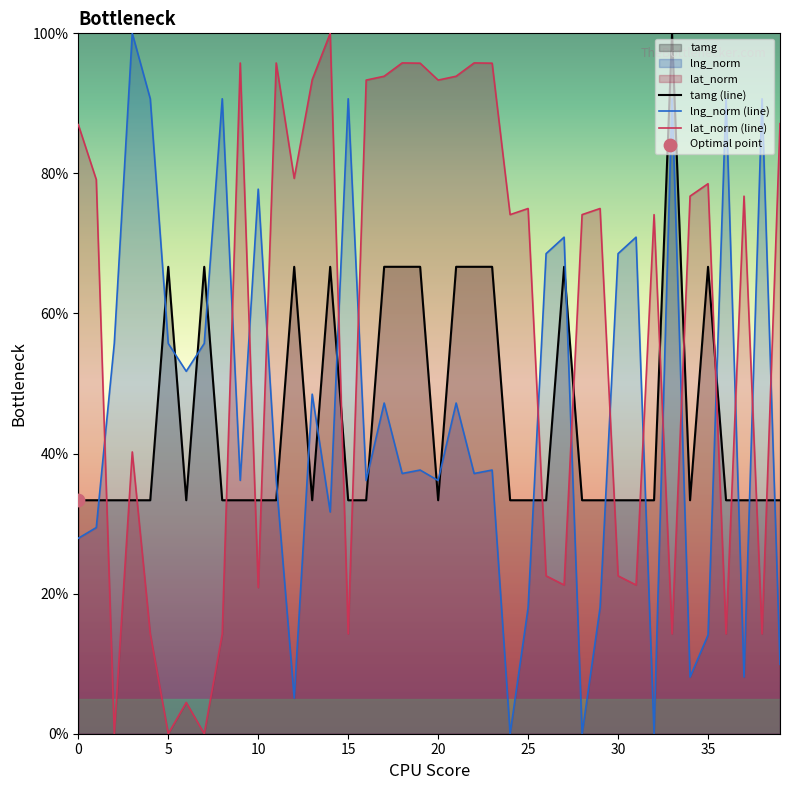

Which series has the largest total across all categories?

lat_norm (line)